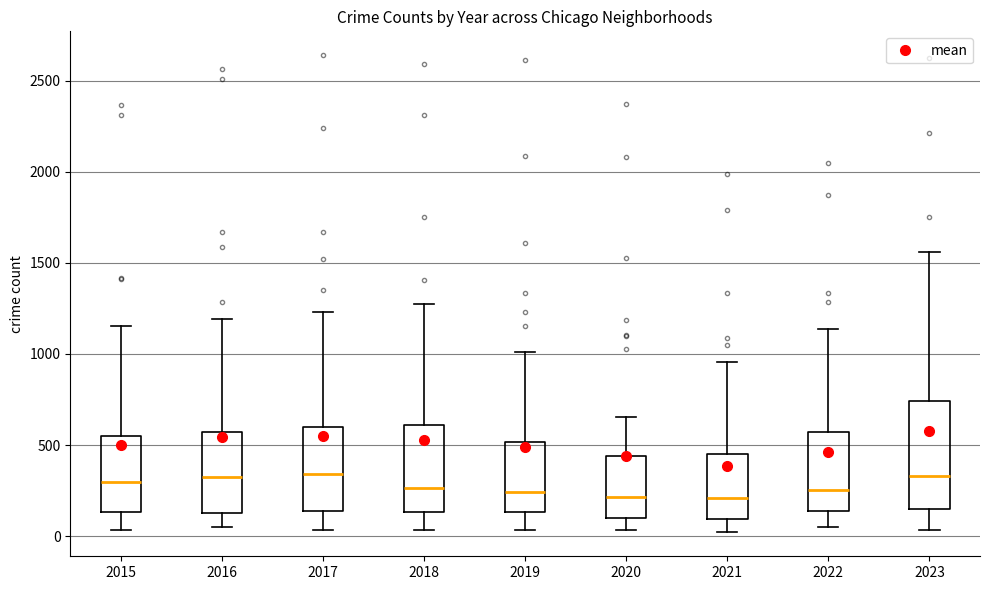

Where does the lower whisker of the box at x = 2022 end on the y-axis? The values are not printed on the chart, so give them approximately, as read against the axis.

50